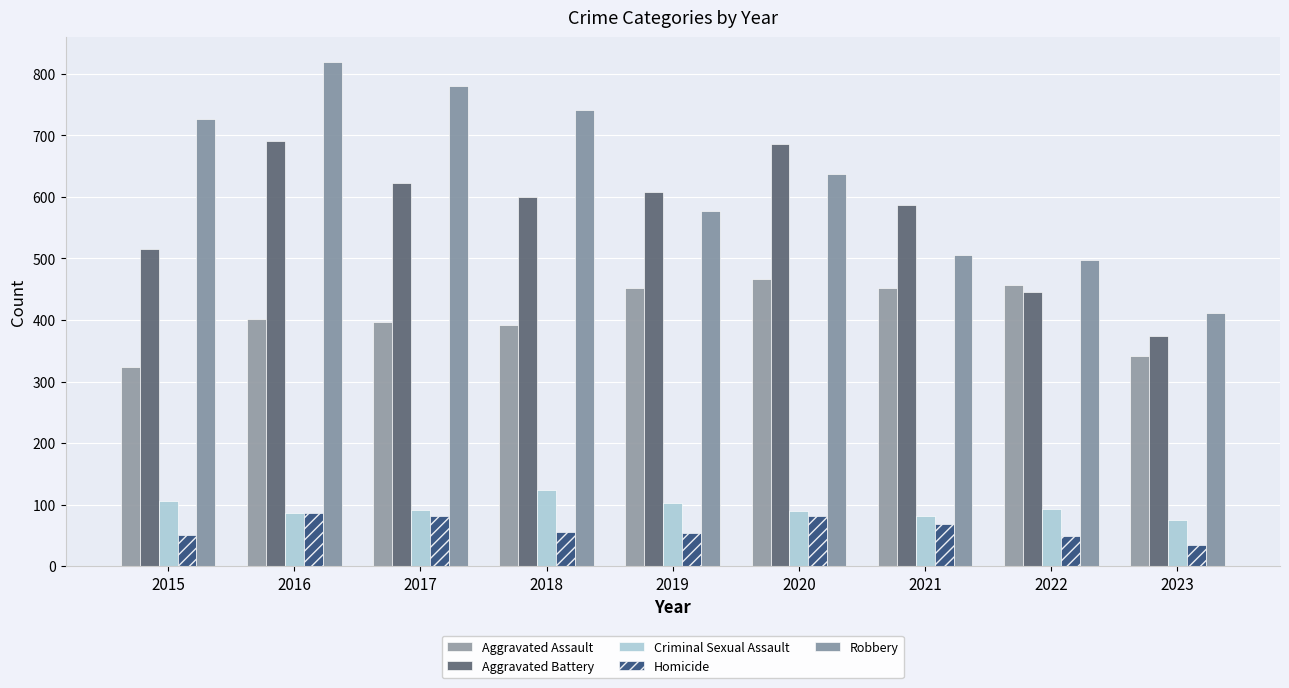

The value of Criminal Sexual Assault at 2020 is 159. True or false?

False